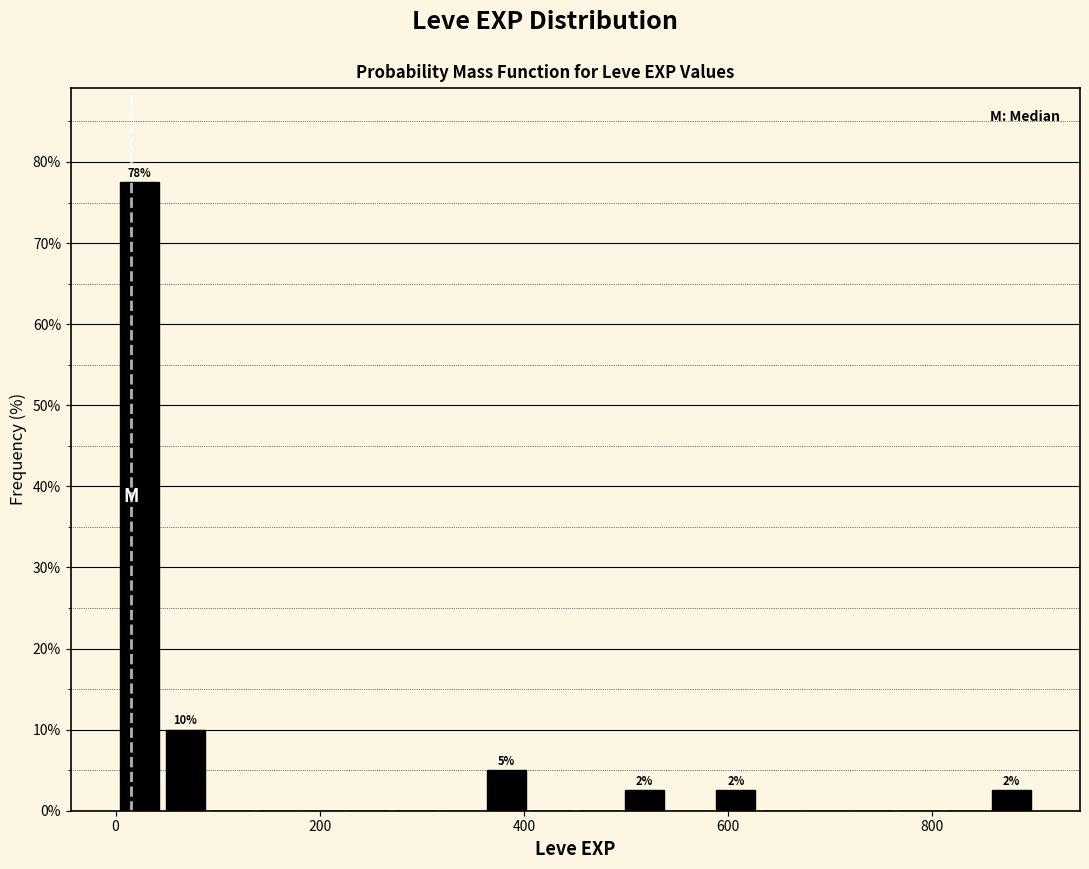

Around what value on the x-axis is the tallest bar? Give the approximate position of its centre, as read against the axis.

20